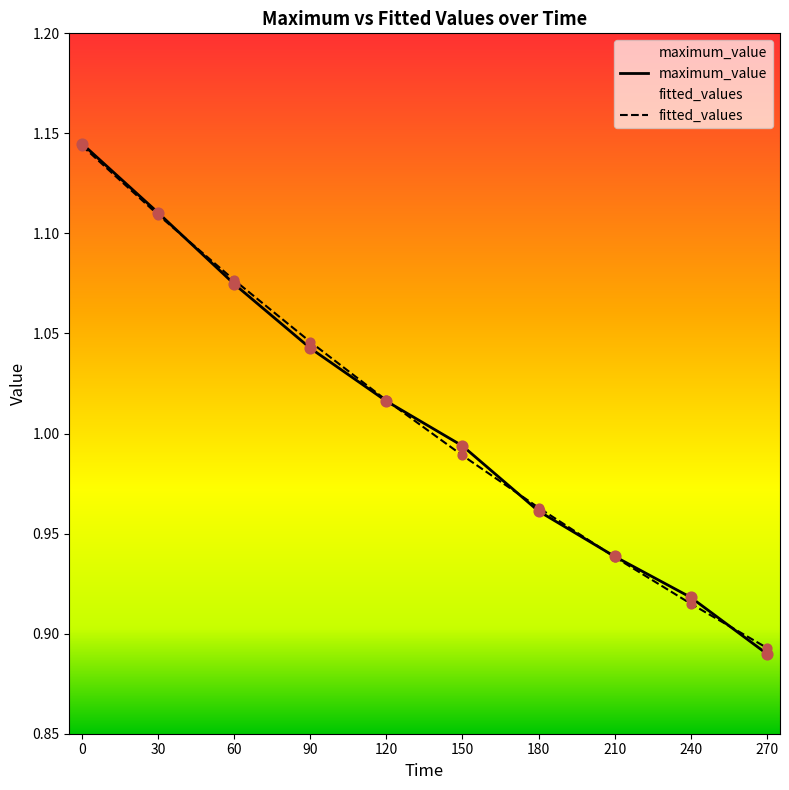

Which series contains the lowest Y value?

maximum_value